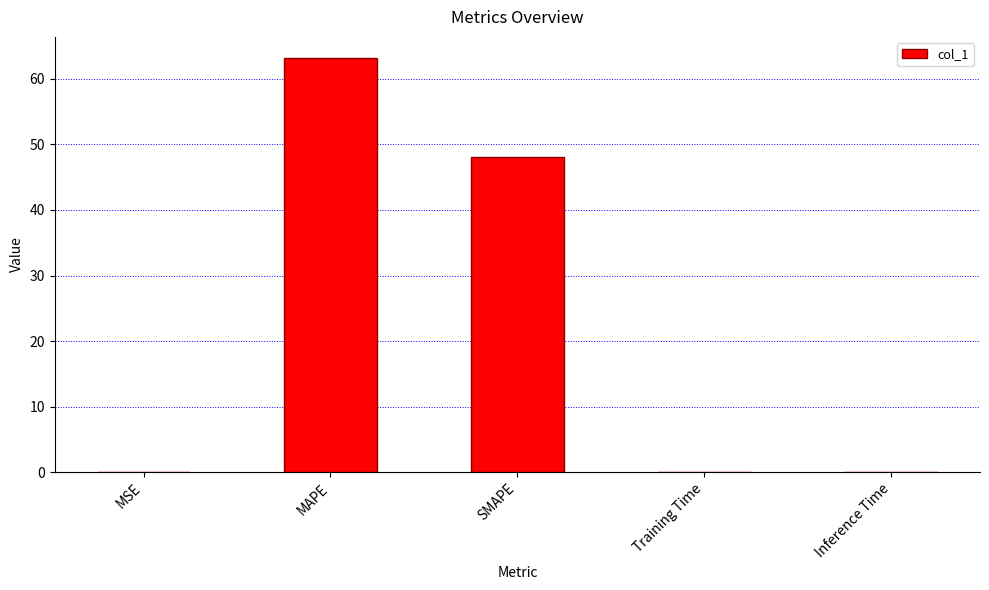

What value does the data have at MAPE?

63.2